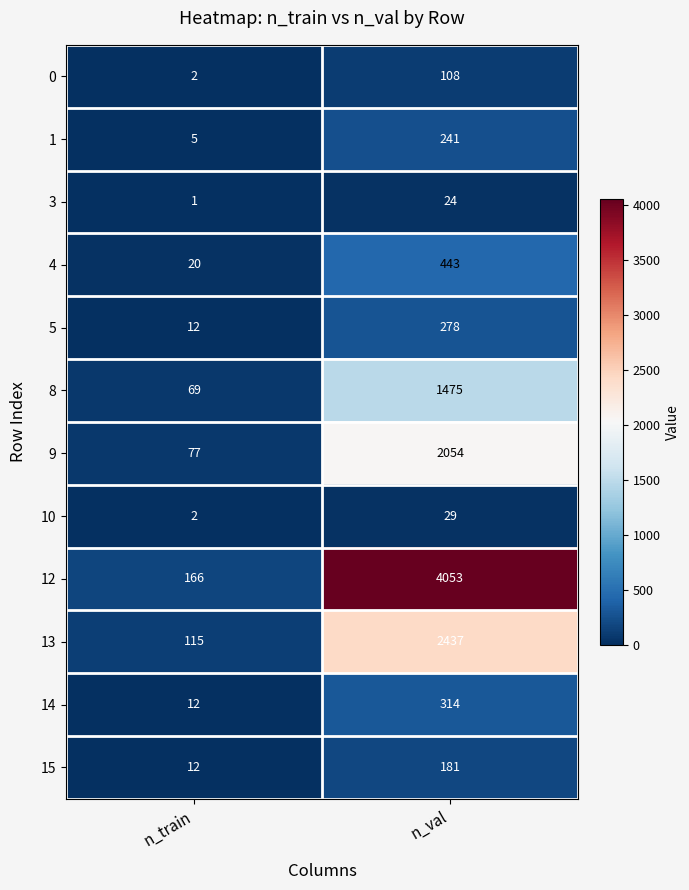

Reading left to right, what are all the values shown in this chart?

0: n_train=2	n_val=108
1: n_train=5	n_val=241
3: n_train=1	n_val=24
4: n_train=20	n_val=443
5: n_train=12	n_val=278
8: n_train=69	n_val=1475
9: n_train=77	n_val=2054
10: n_train=2	n_val=29
12: n_train=166	n_val=4053
13: n_train=115	n_val=2437
14: n_train=12	n_val=314
15: n_train=12	n_val=181